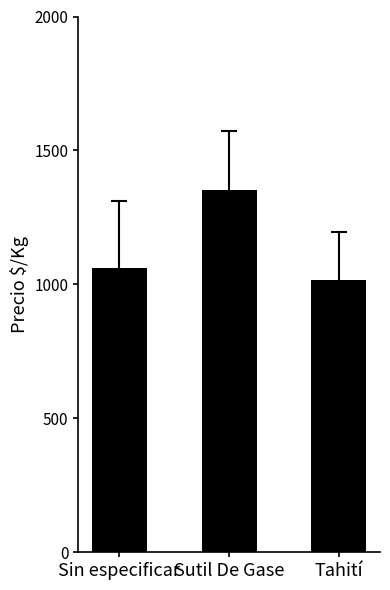

What position from the left is Sutil De Gase?

2